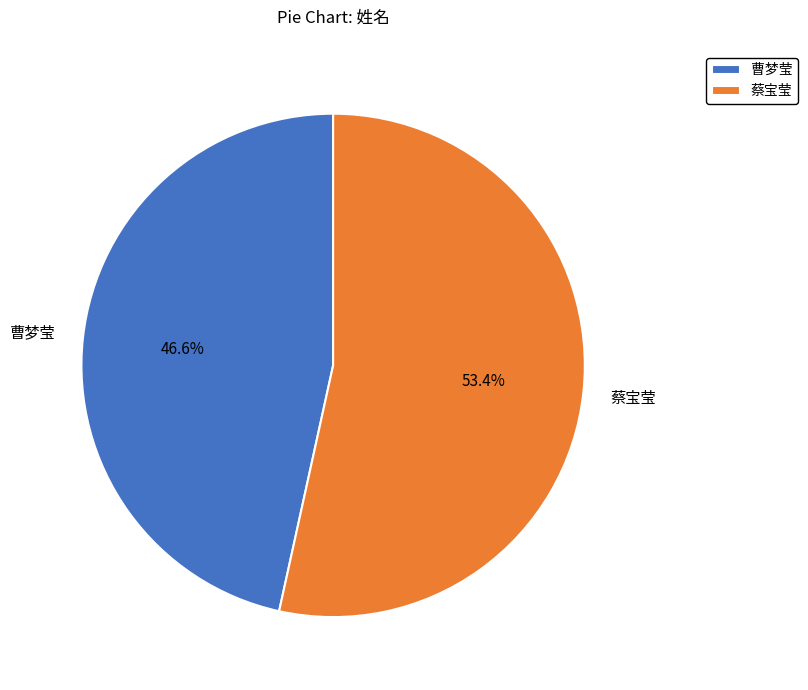

What percentage is the 蔡宝莹 slice, to the nearest percent?

53%